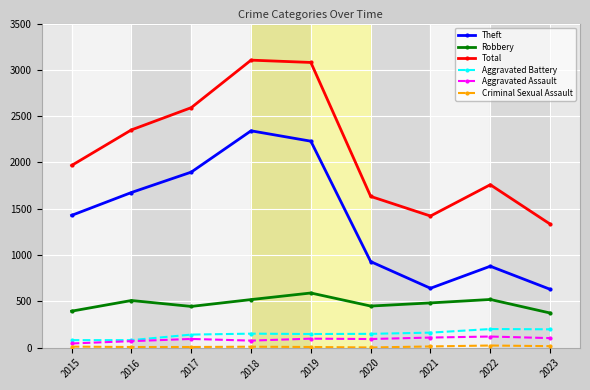

The value of Total at 2023 is 704. True or false?

False